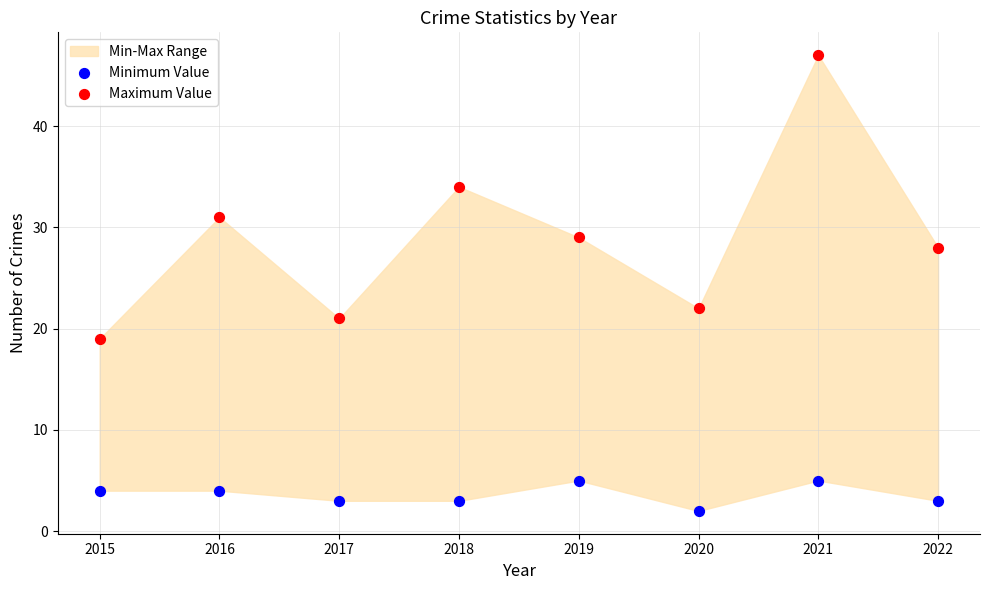

Which series contains the lowest Y value?

Minimum Value